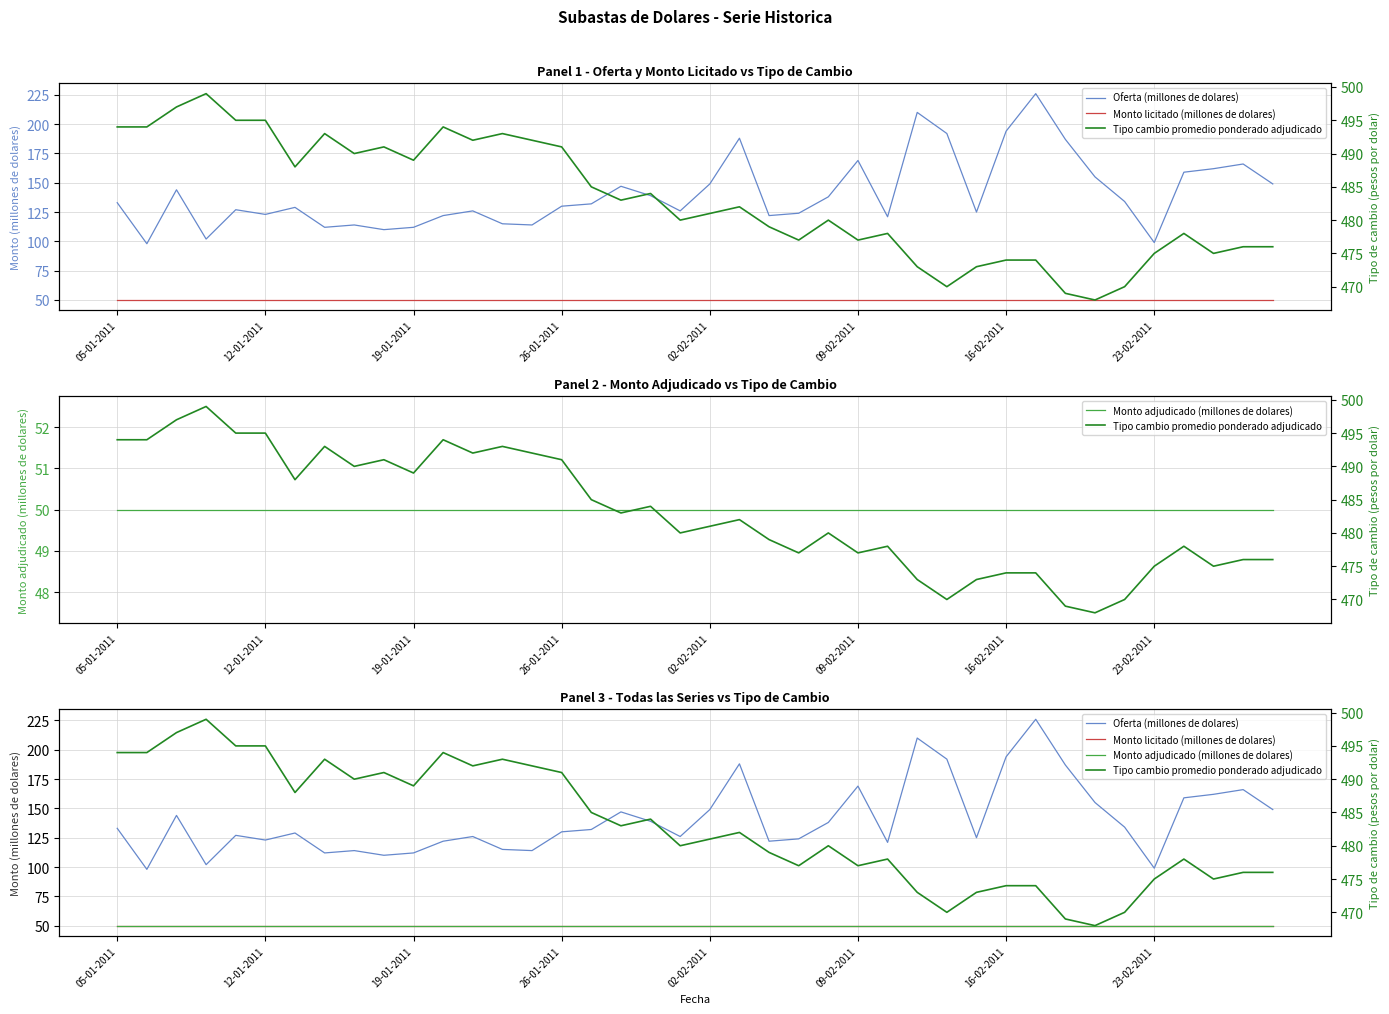

True or false: Monto adjudicado (millones de dolares) has more than 0 points higher than both neighbors.

False